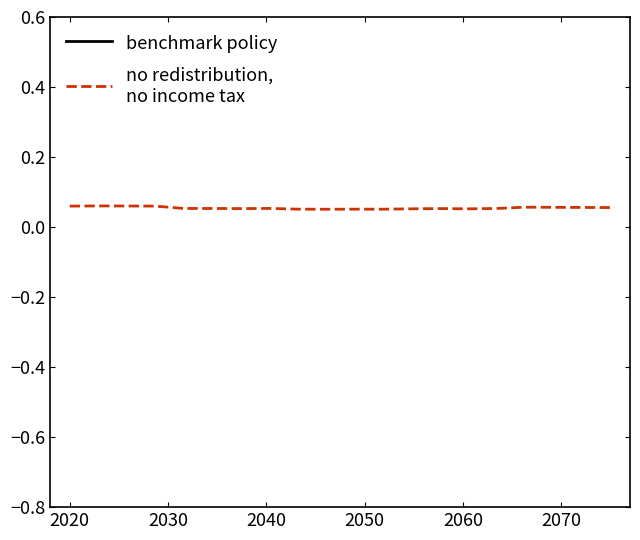

What are all the series names shown in the legend?

benchmark policy, no redistribution,
no income tax